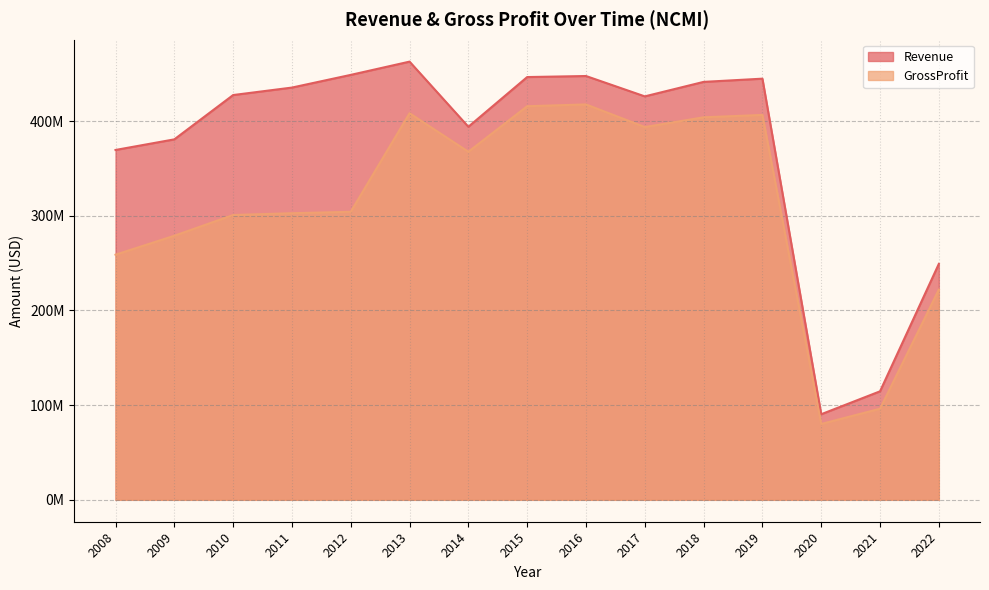

How many values in the Revenue series exceed 427500000?

7